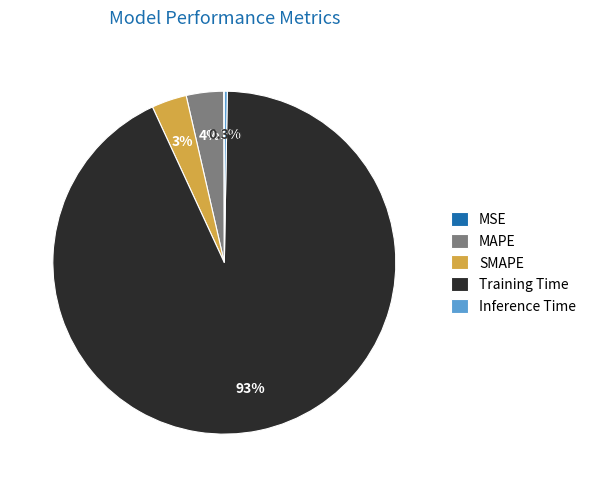

The Inference Time slice represents 13% of the pie. True or false?

False